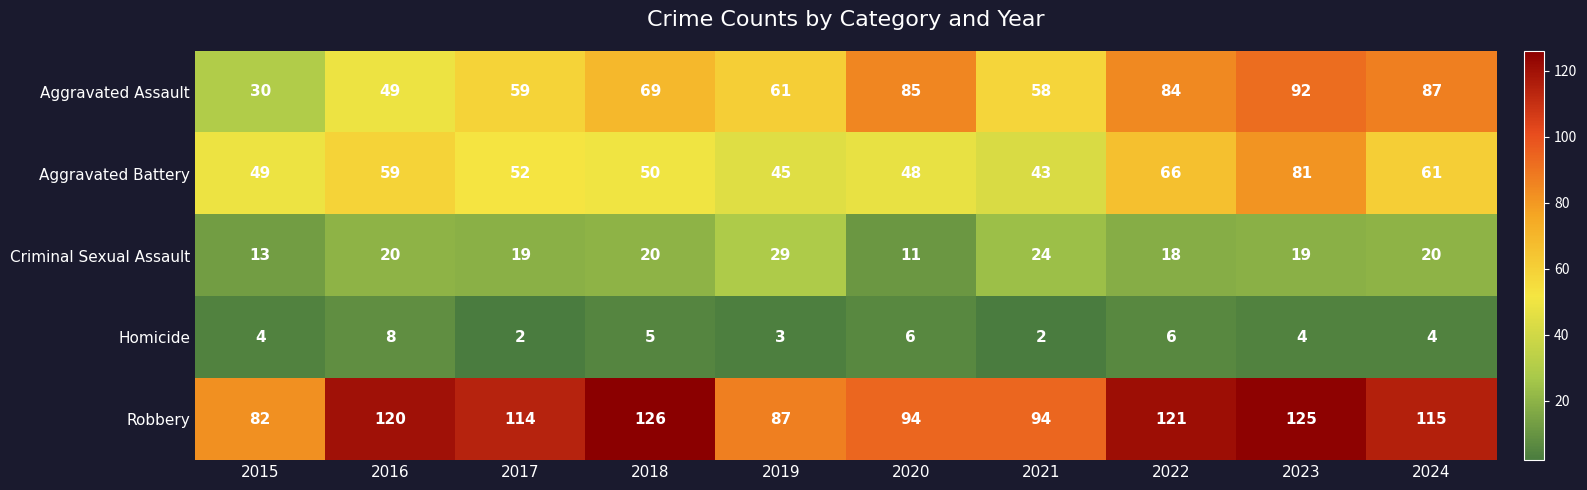

What is the smallest value displayed?

2